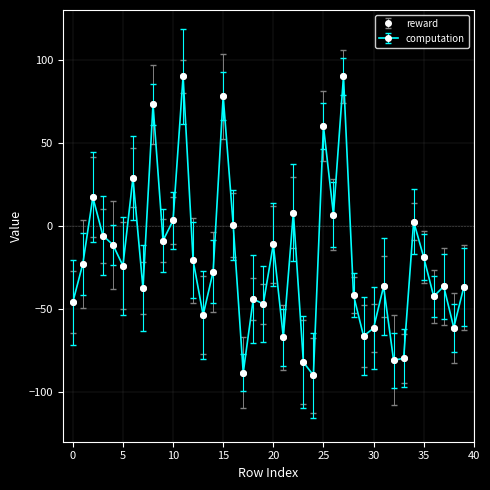

True or false: reward has more than 0 points higher than both neighbors.

True